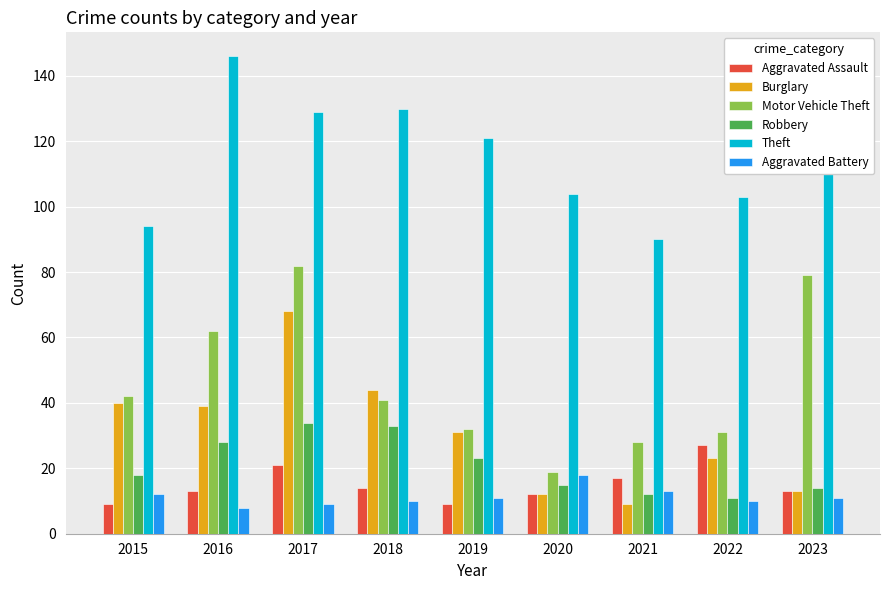

How many groups of bars are there?

9